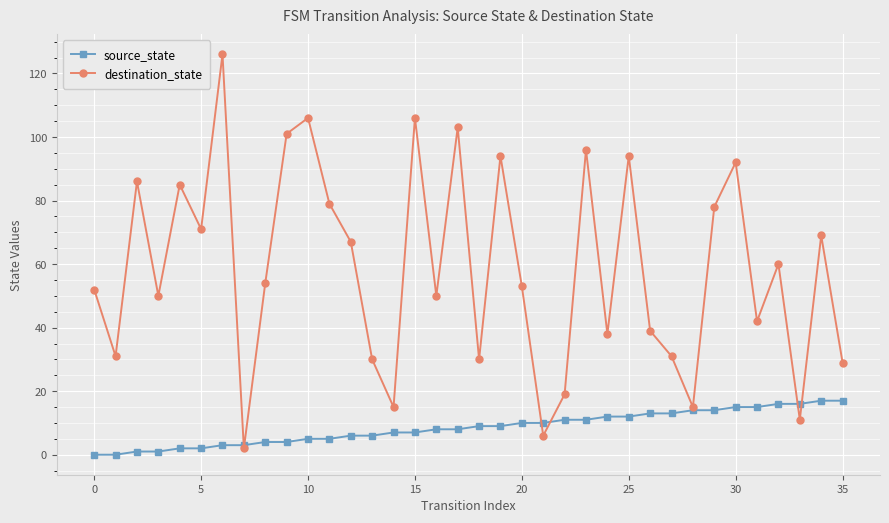

Which series has the largest range (max minus min)?

destination_state